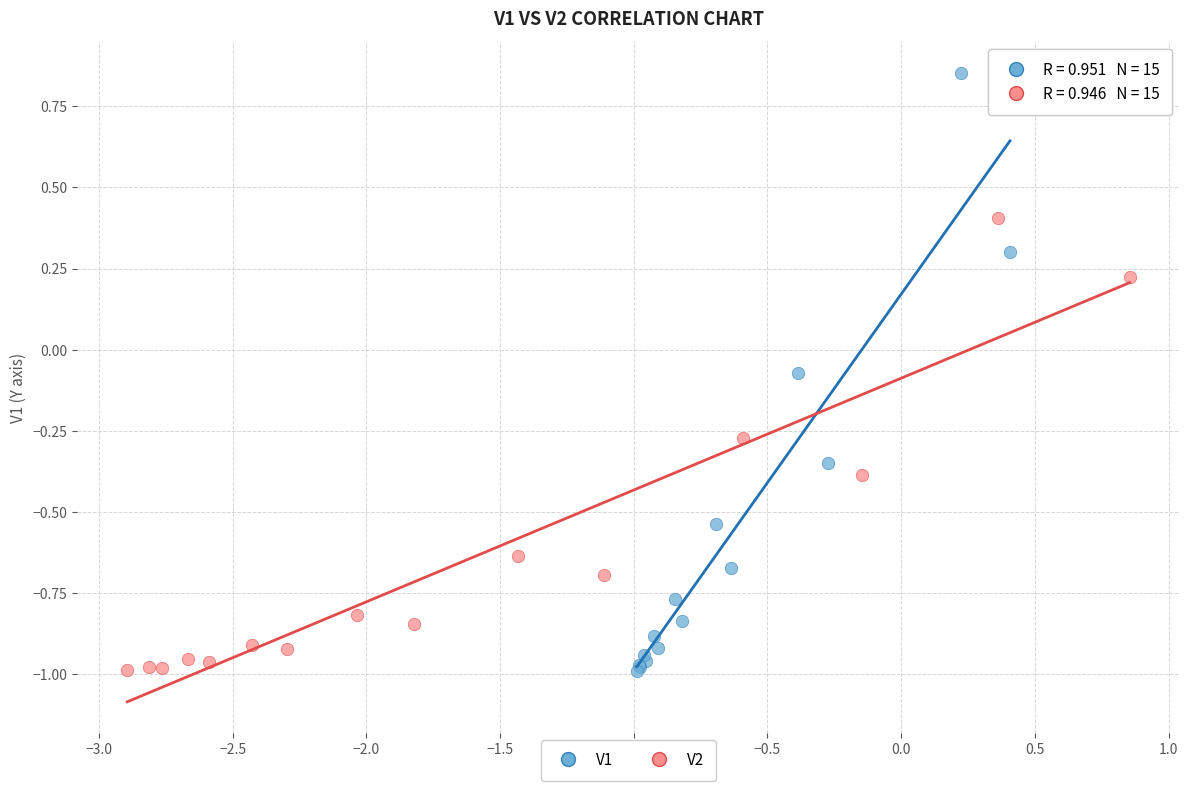

What are all the series names shown in the legend?

V1, V2